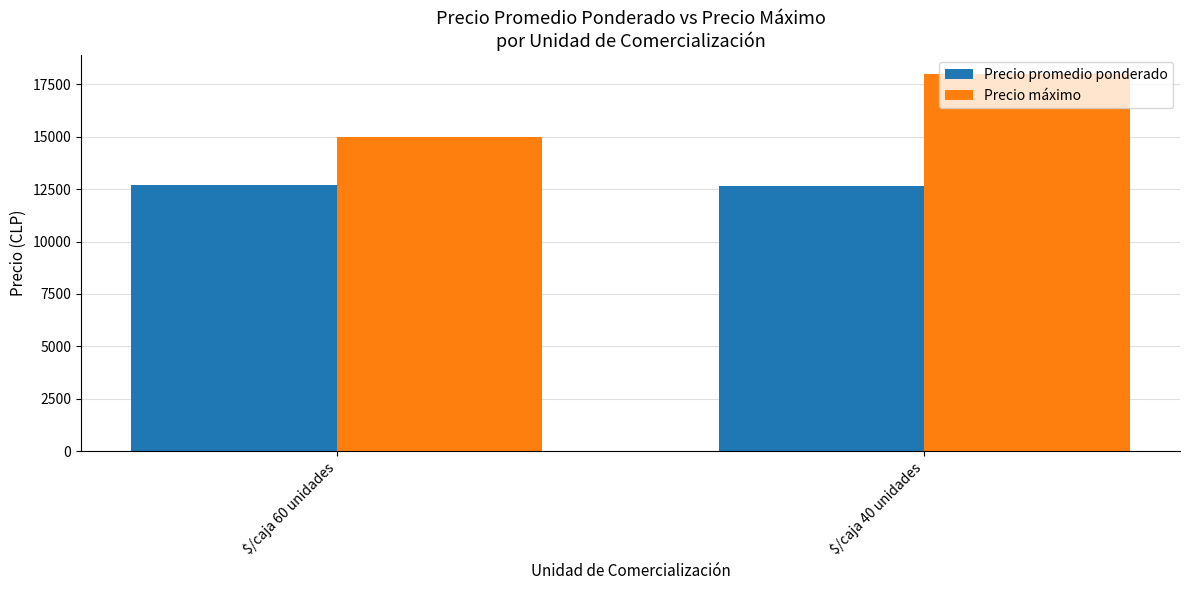

List the series in order of their peak value, highest first.

Precio máximo, Precio promedio ponderado